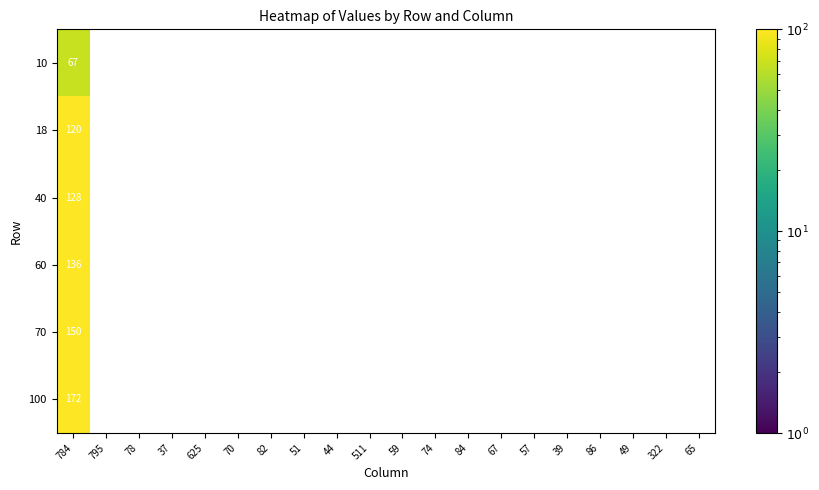

The value of 60 at 784 is 182. True or false?

False